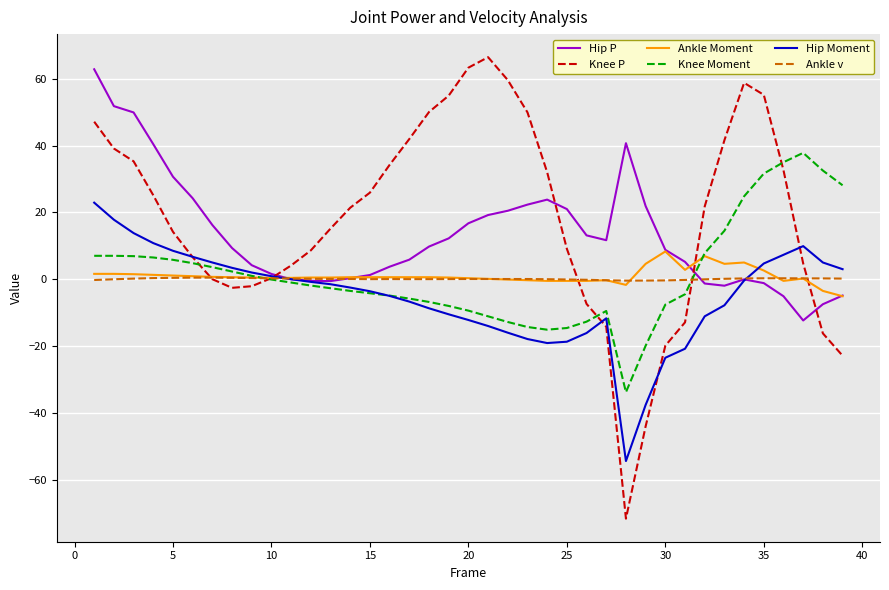

What is the greatest value displayed?

66.4